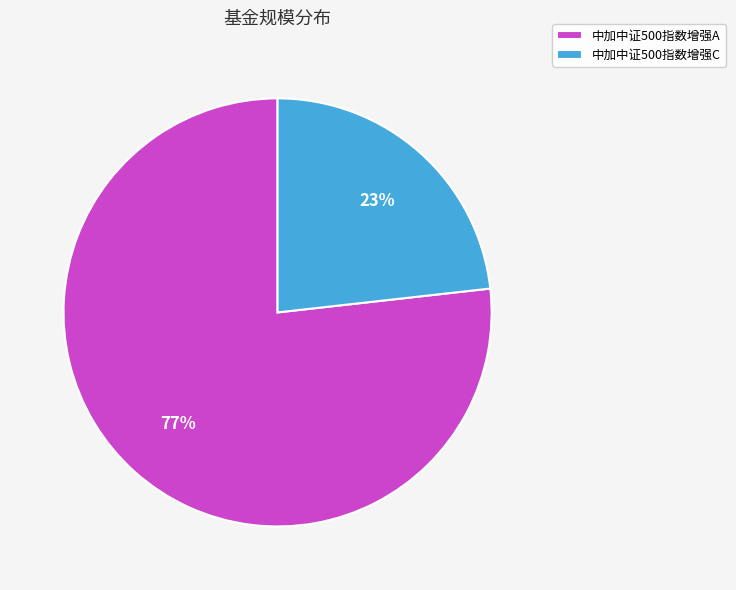

Rank the categories by value from lowest to highest.

中加中证500指数增强C, 中加中证500指数增强A